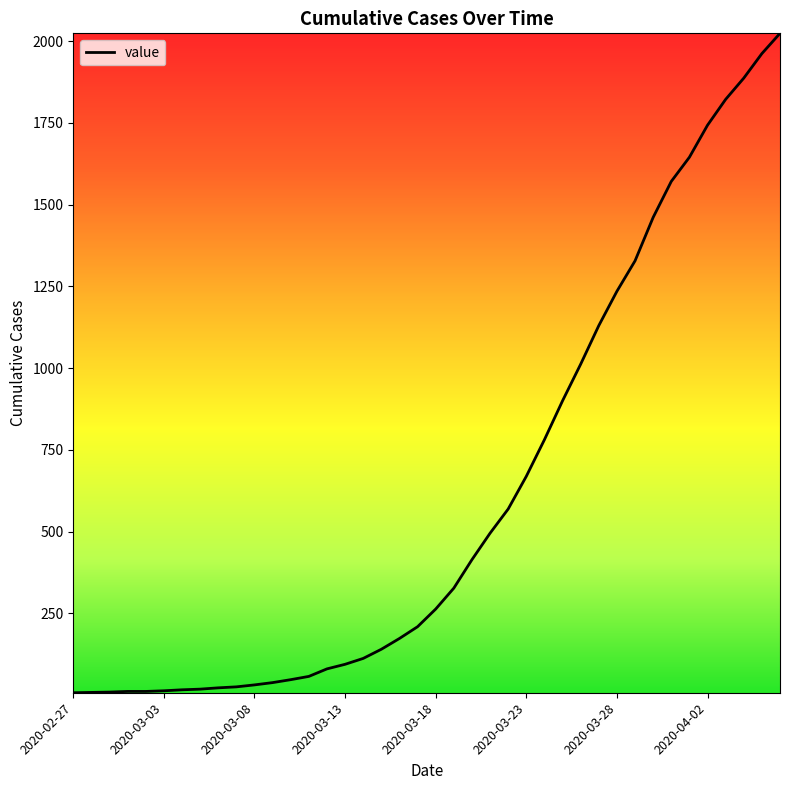

What is the greatest value displayed?

2024